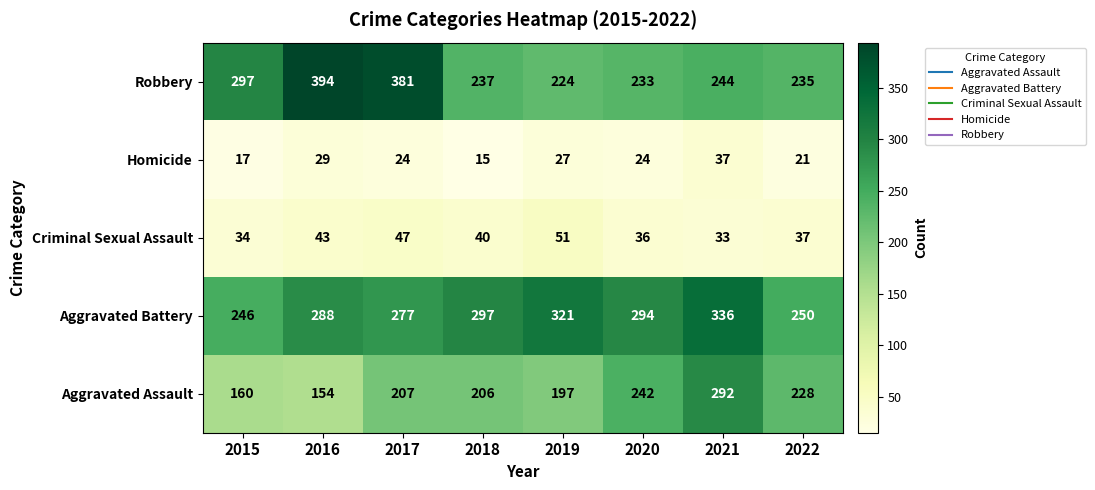

At 2020, list the series in order from smallest to largest.

Homicide, Criminal Sexual Assault, Robbery, Aggravated Assault, Aggravated Battery